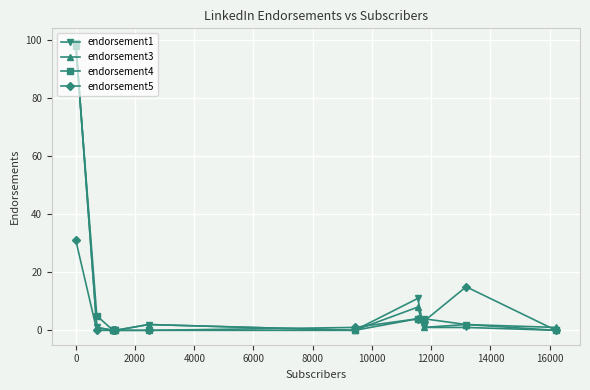

True or false: endorsement1 has more than 0 interior local peaks.

True